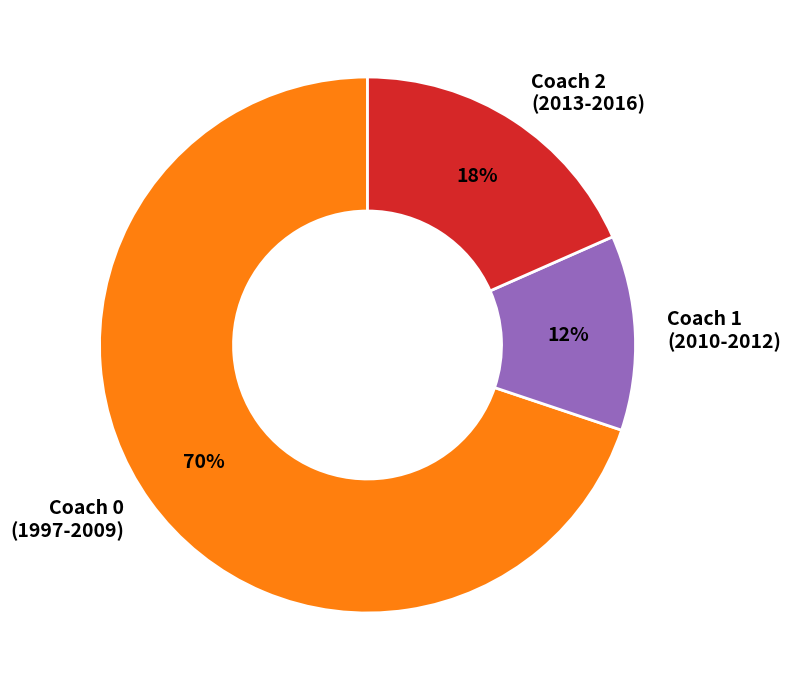

Count the number of slices in the pie.

3